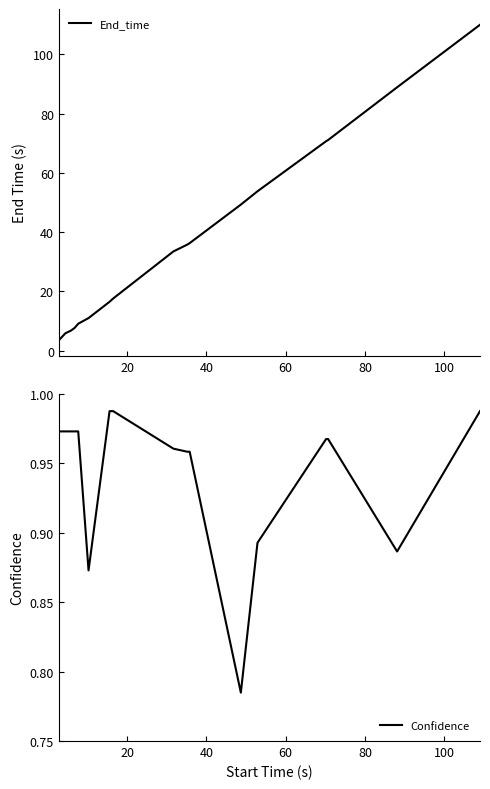

Which series has the largest total across all categories?

End_time